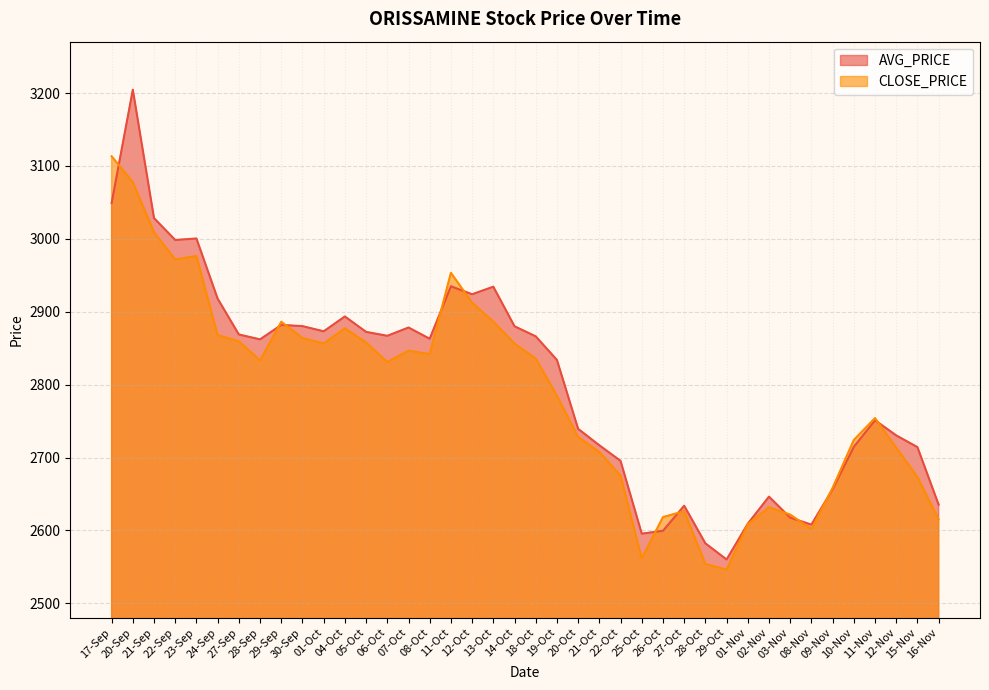

How many interior local peaks does the AVG_PRICE series have?

10